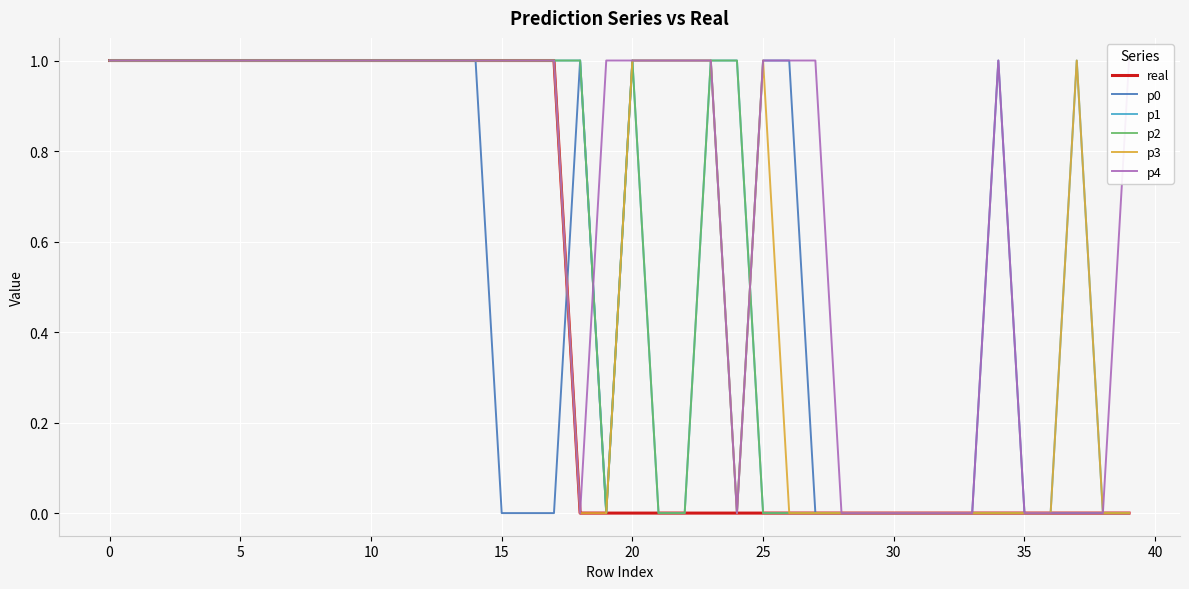

Where do p1 and p0 first cross each other?

24 and 25